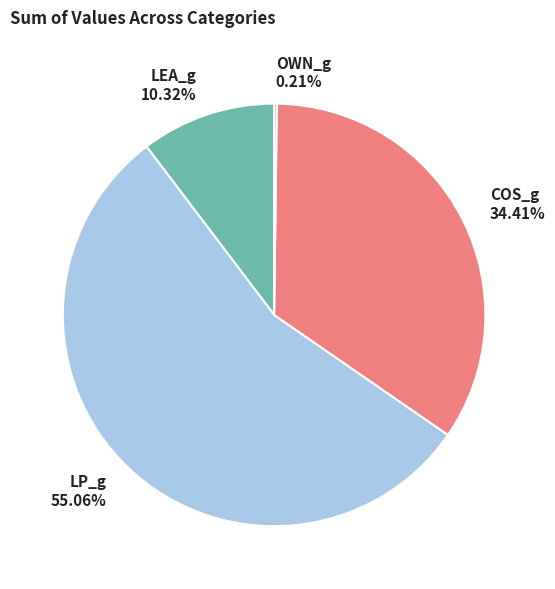

What percentage is the COS_g slice, to the nearest percent?

34%